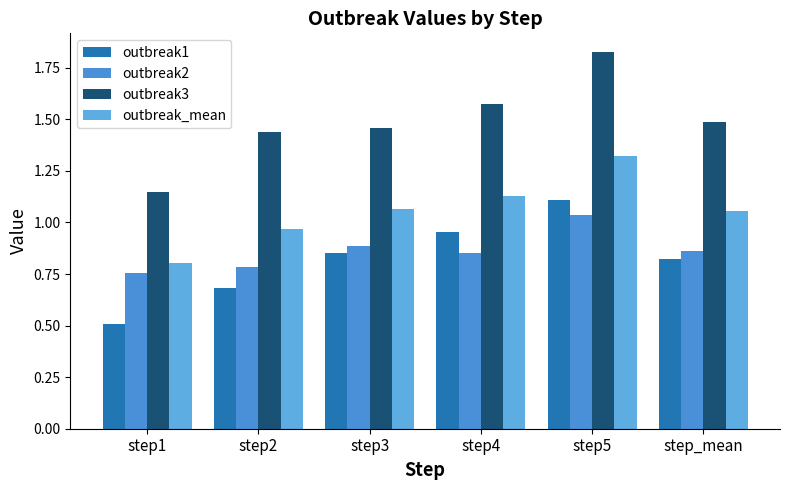

What is the difference between the maximum and minimum values in the outbreak_mean series?

0.5